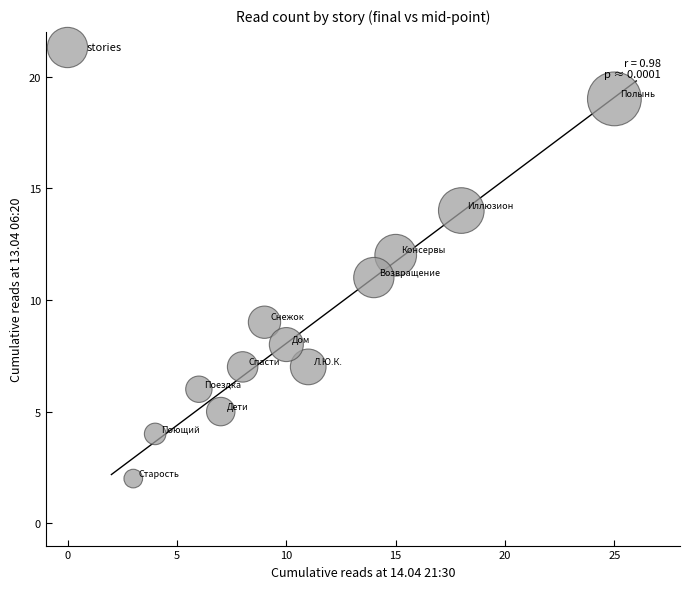

What is the average Y value?

9